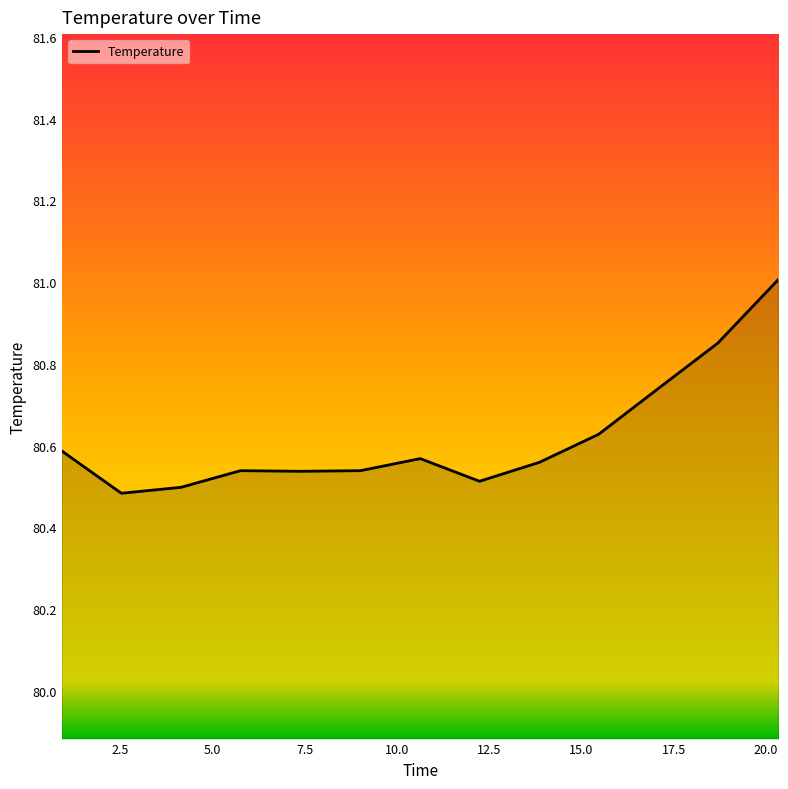

What is the maximum value shown in the chart?

81.0